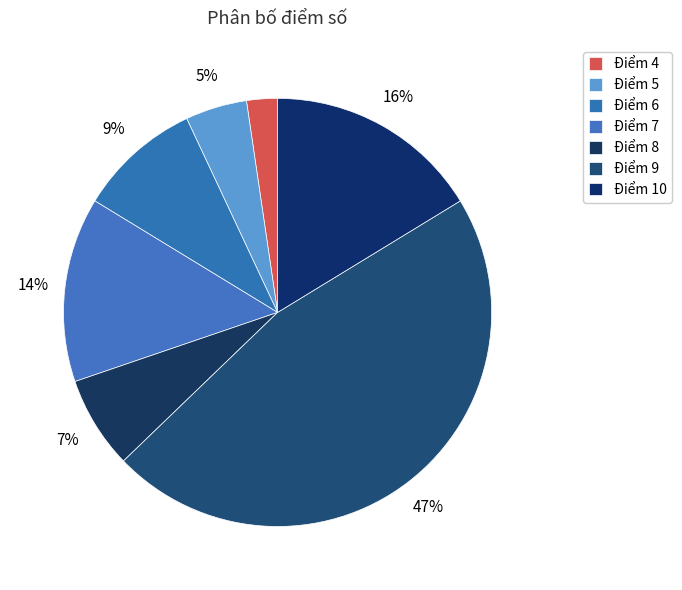

Is there any slice that represents more than half of the pie?

No